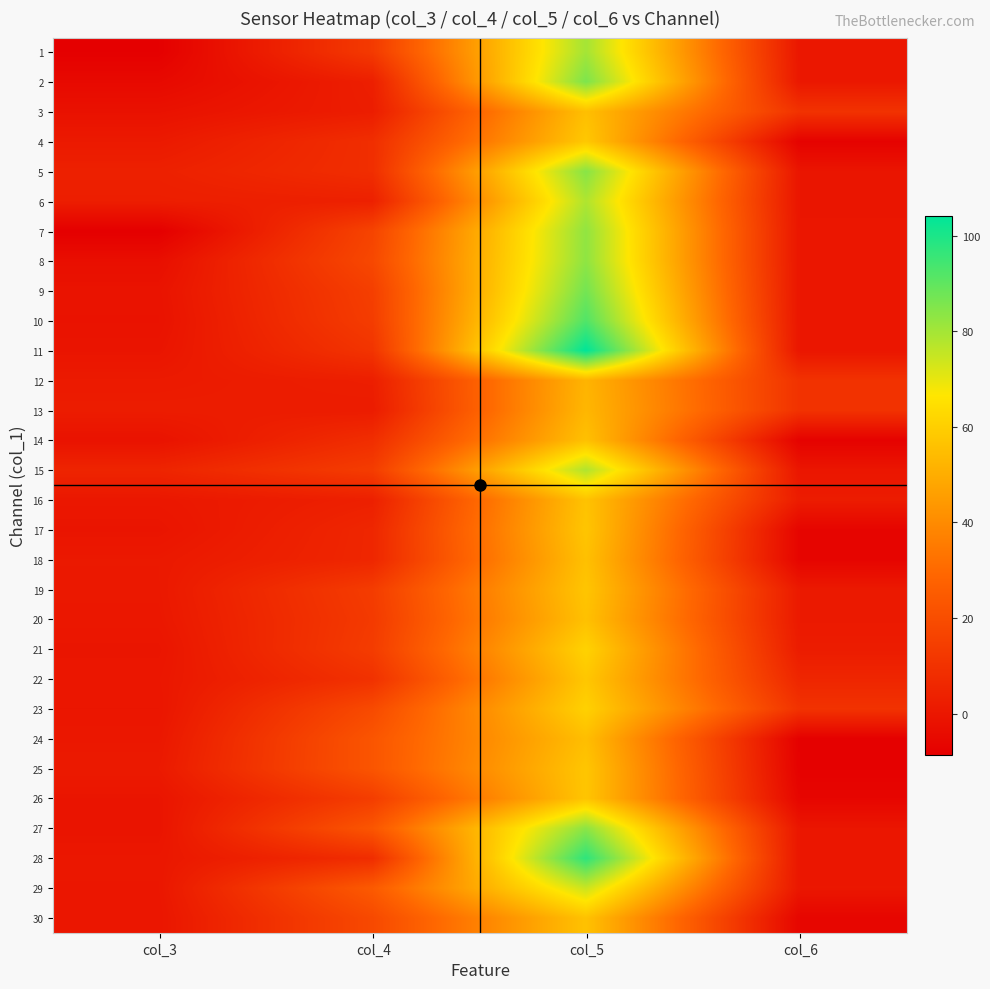

At how many categories does at least one series exceed 98?

1